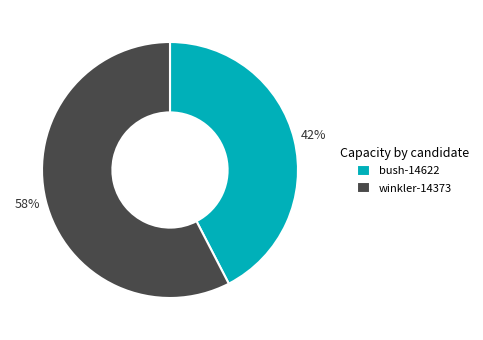

To the nearest percent, what portion does winkler-14373 represent?

58%